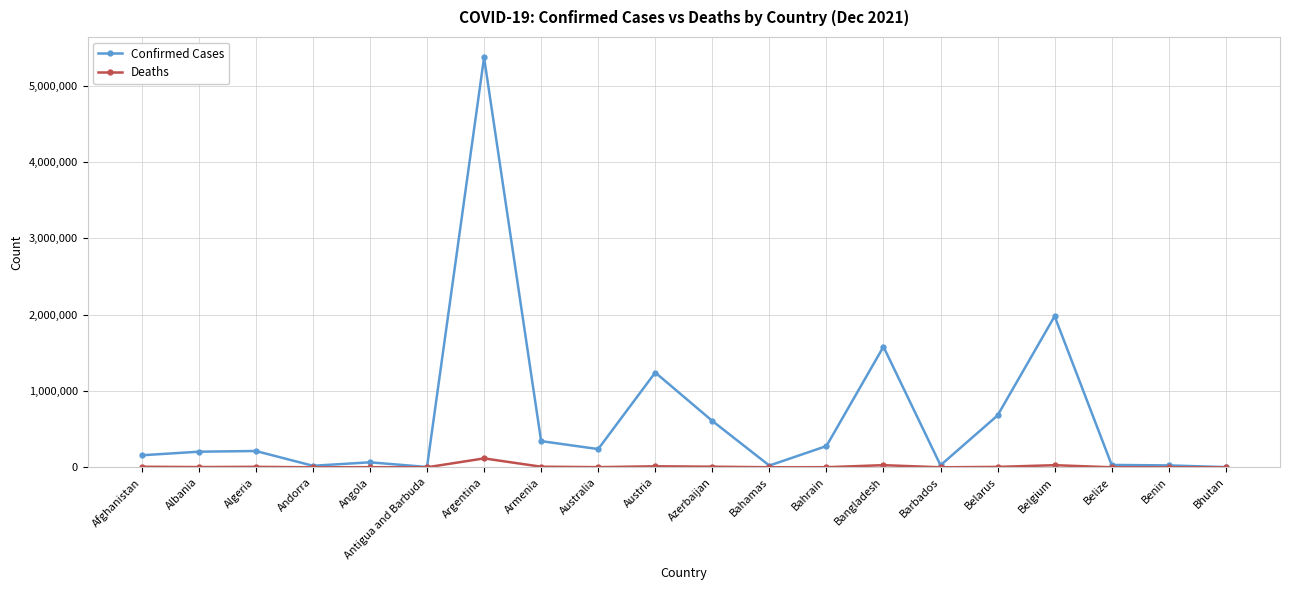

What is the greatest value displayed?

5371341